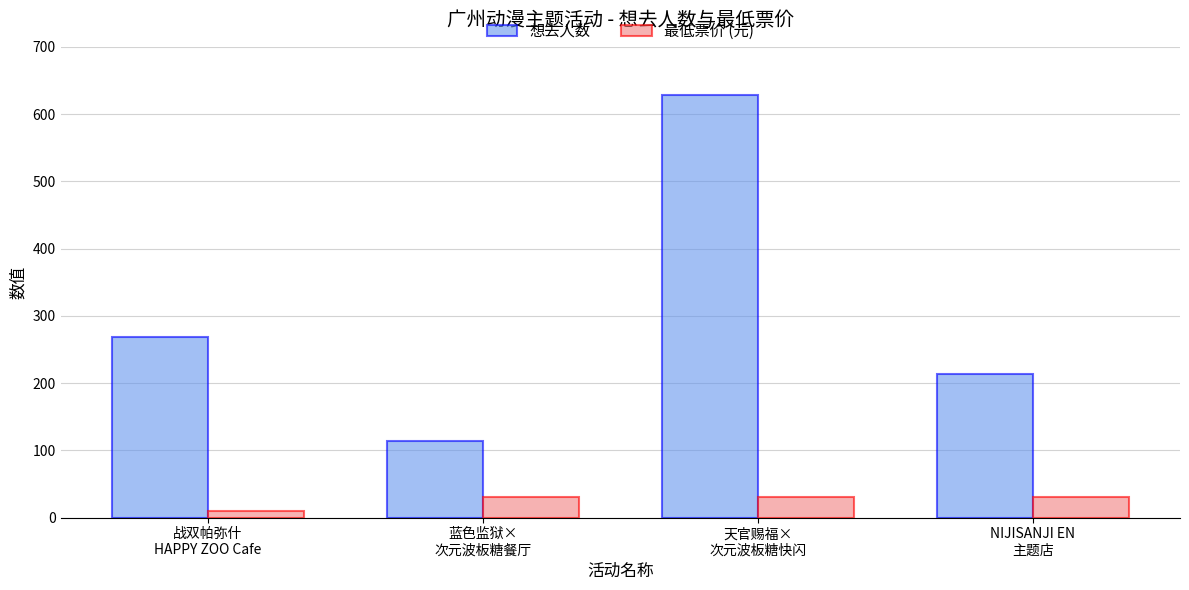

Rank the series by their maximum value, from lowest to highest.

最低票价 (元), 想去人数